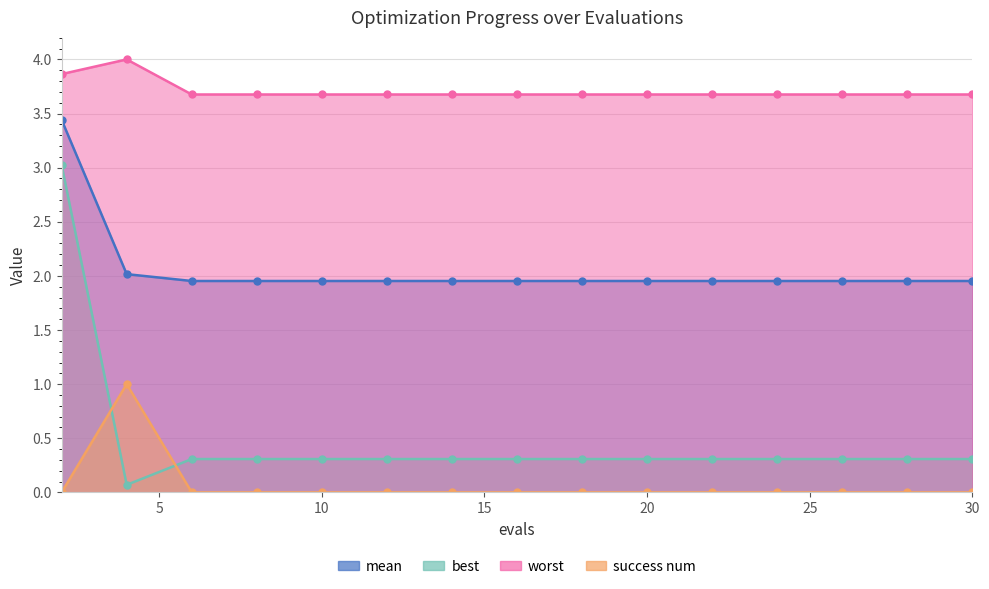

True or false: worst has more than 1 points higher than both neighbors.

False